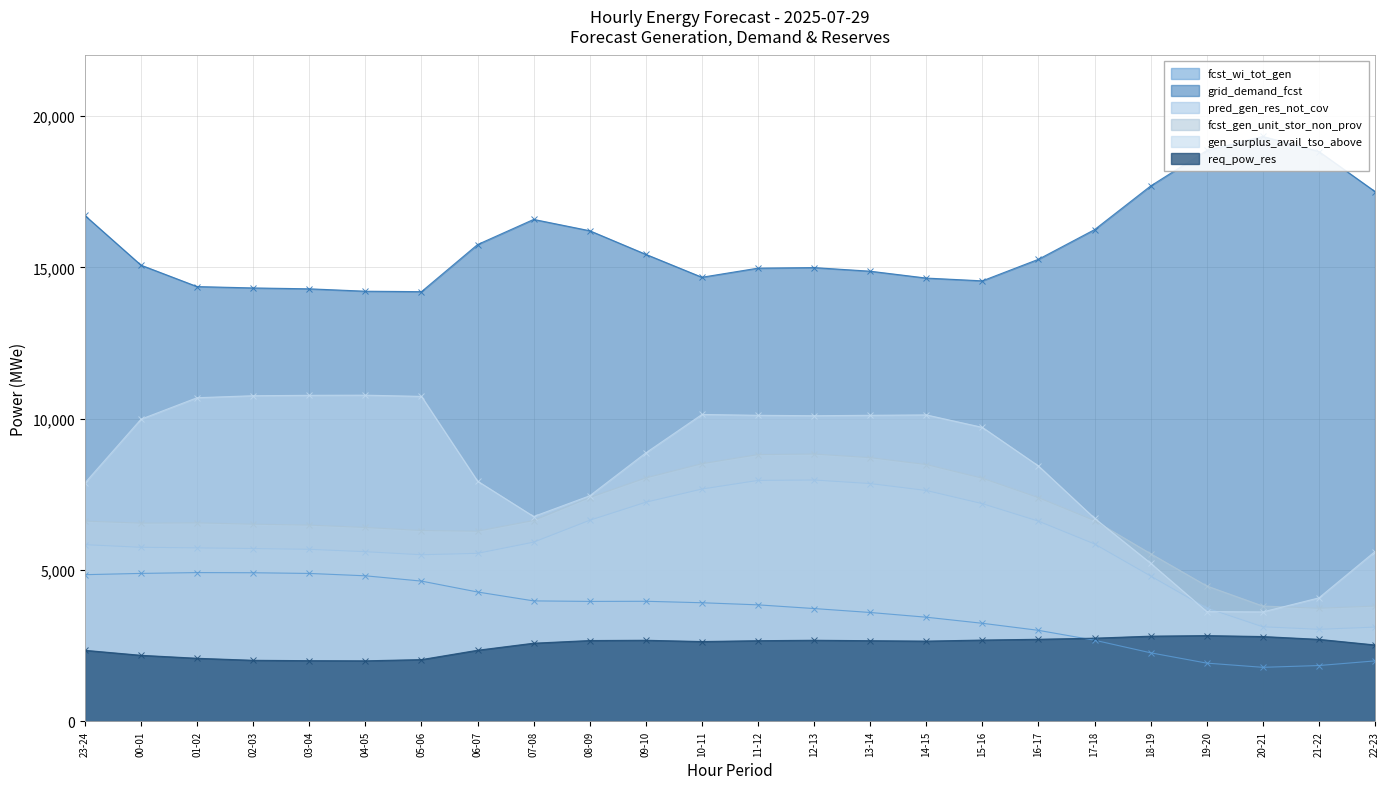

What are all the series names shown in the legend?

fcst_wi_tot_gen, grid_demand_fcst, pred_gen_res_not_cov, fcst_gen_unit_stor_non_prov, gen_surplus_avail_tso_above, req_pow_res